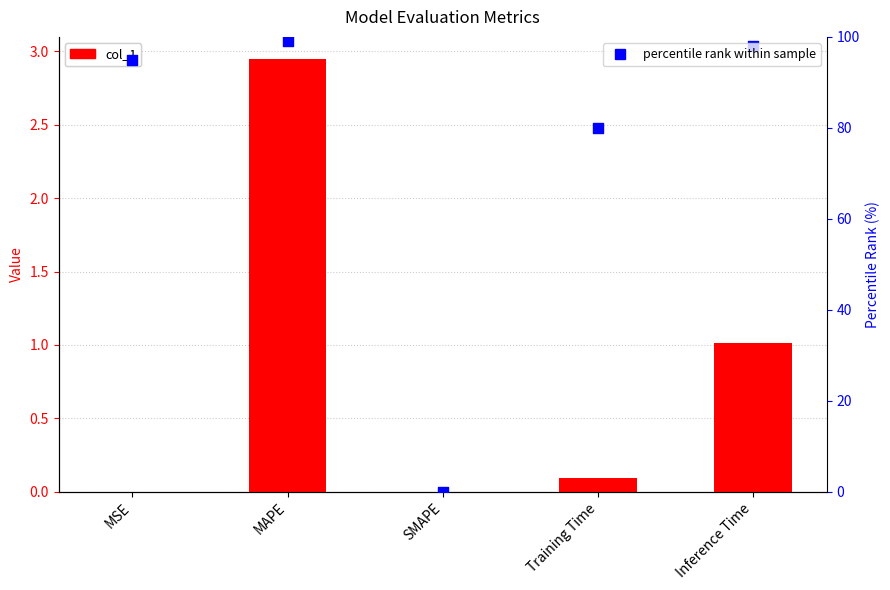

Which series has the largest Y range (max minus min)?

percentile rank